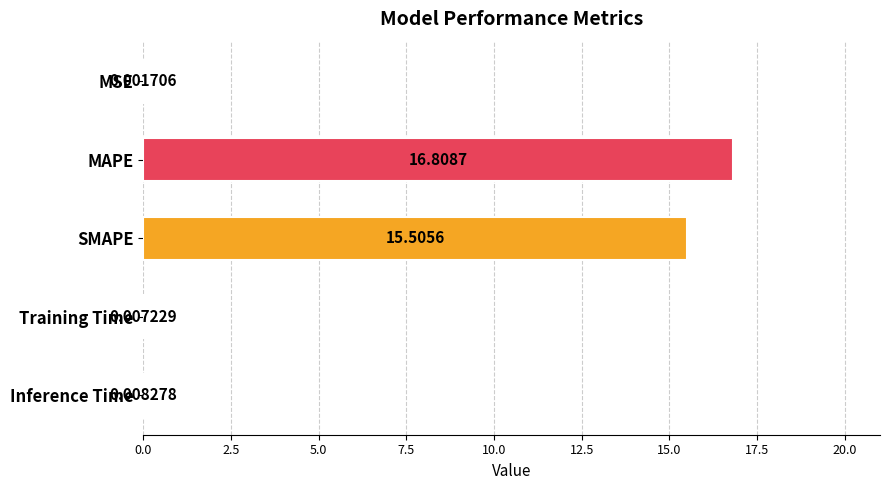

Between Inference Time and SMAPE, which is larger?

SMAPE